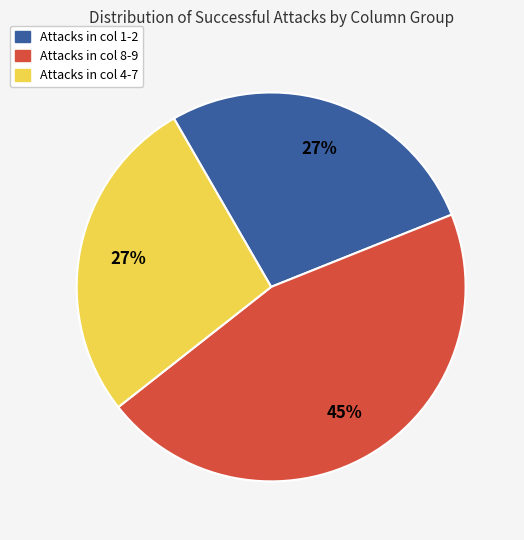

To the nearest percent, what is the average slice percentage?

33%